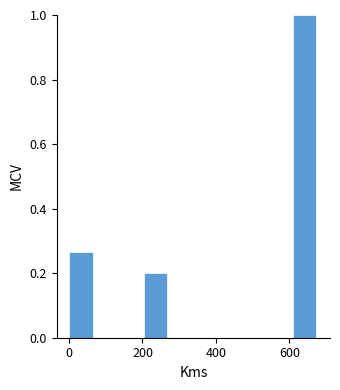

Around what value on the x-axis is the tallest bar? Give the approximate position of its centre, as read against the axis.

640